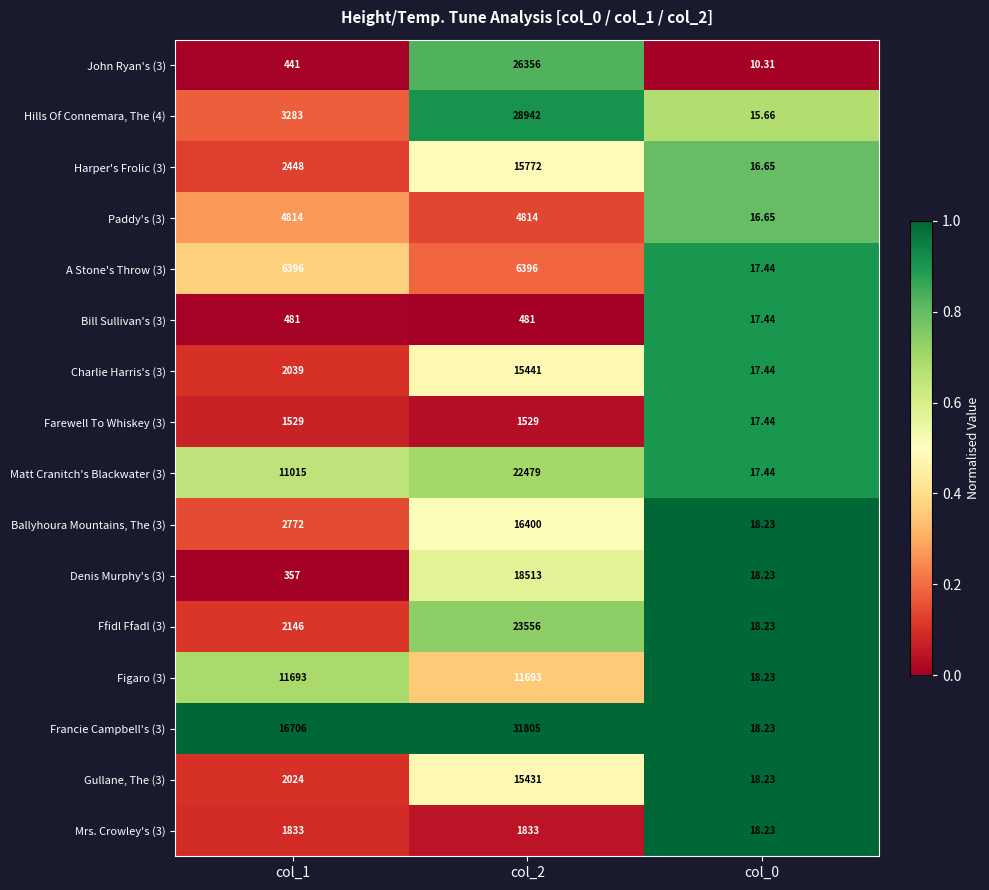

Is the value of Francie Campbell's (3) at col_1 greater than the value of Paddy's (3) at col_1?

Yes